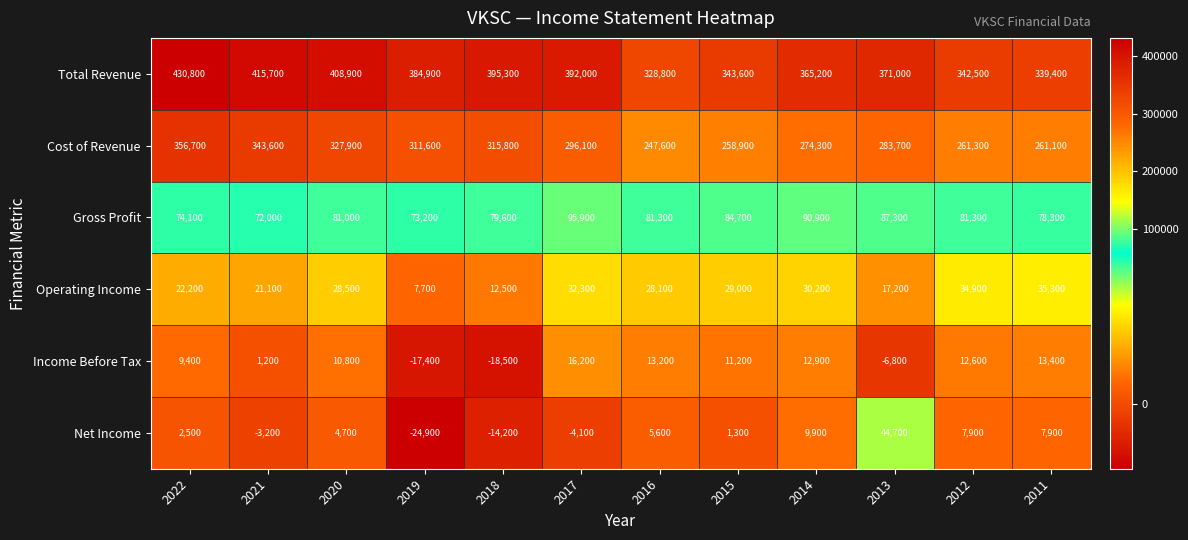

At 2012, list the series in order from largest to smallest.

Total Revenue, Cost of Revenue, Gross Profit, Operating Income, Income Before Tax, Net Income